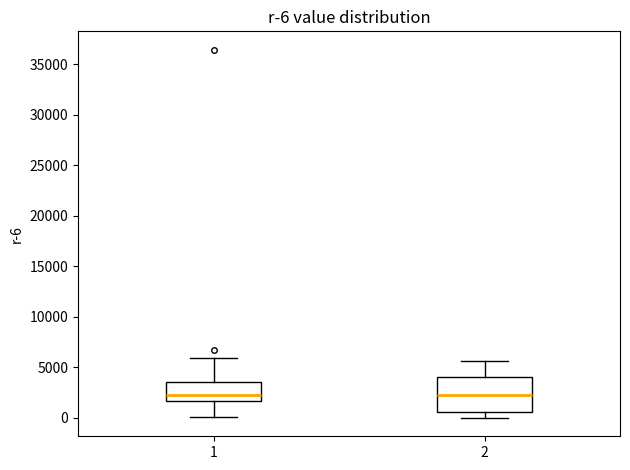

Which box is the tallest, from its lower edge to its upper edge?

2